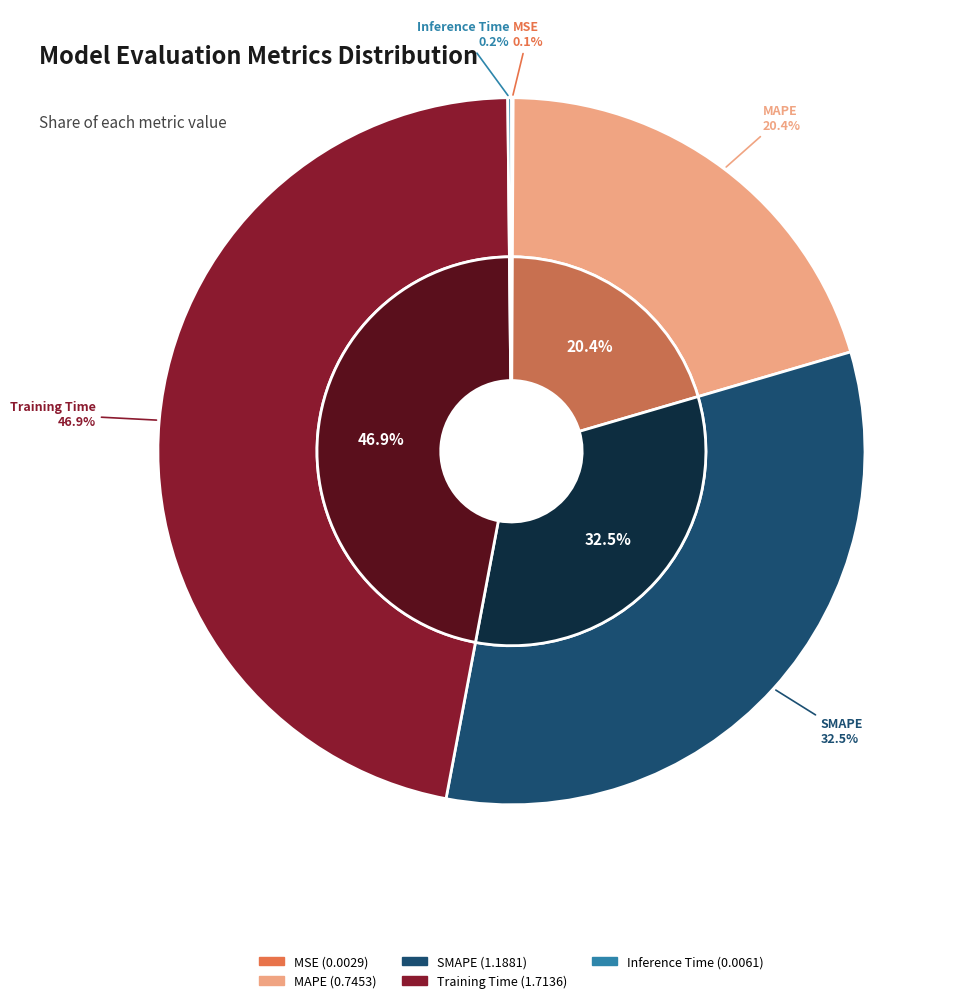

What is the largest slice in the pie chart?

Training Time